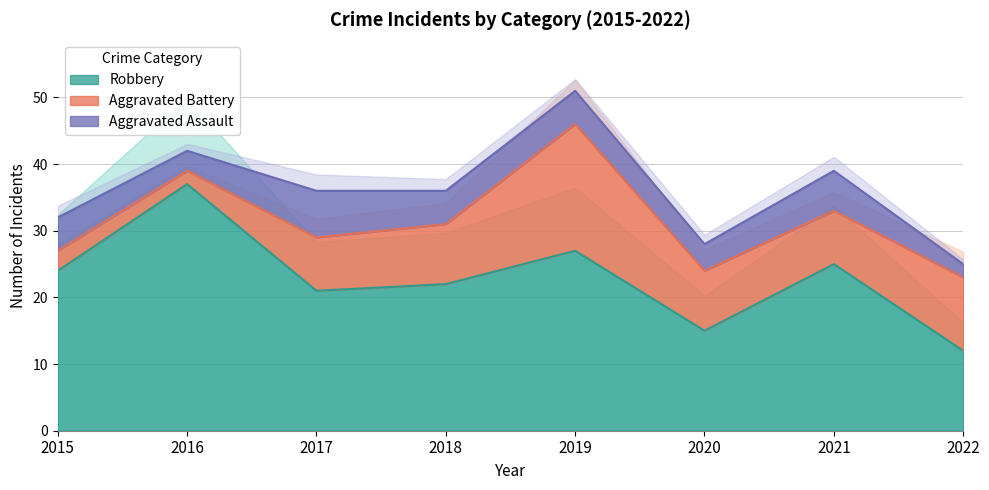

True or false: Aggravated Battery and Robbery intersect in this chart.

False